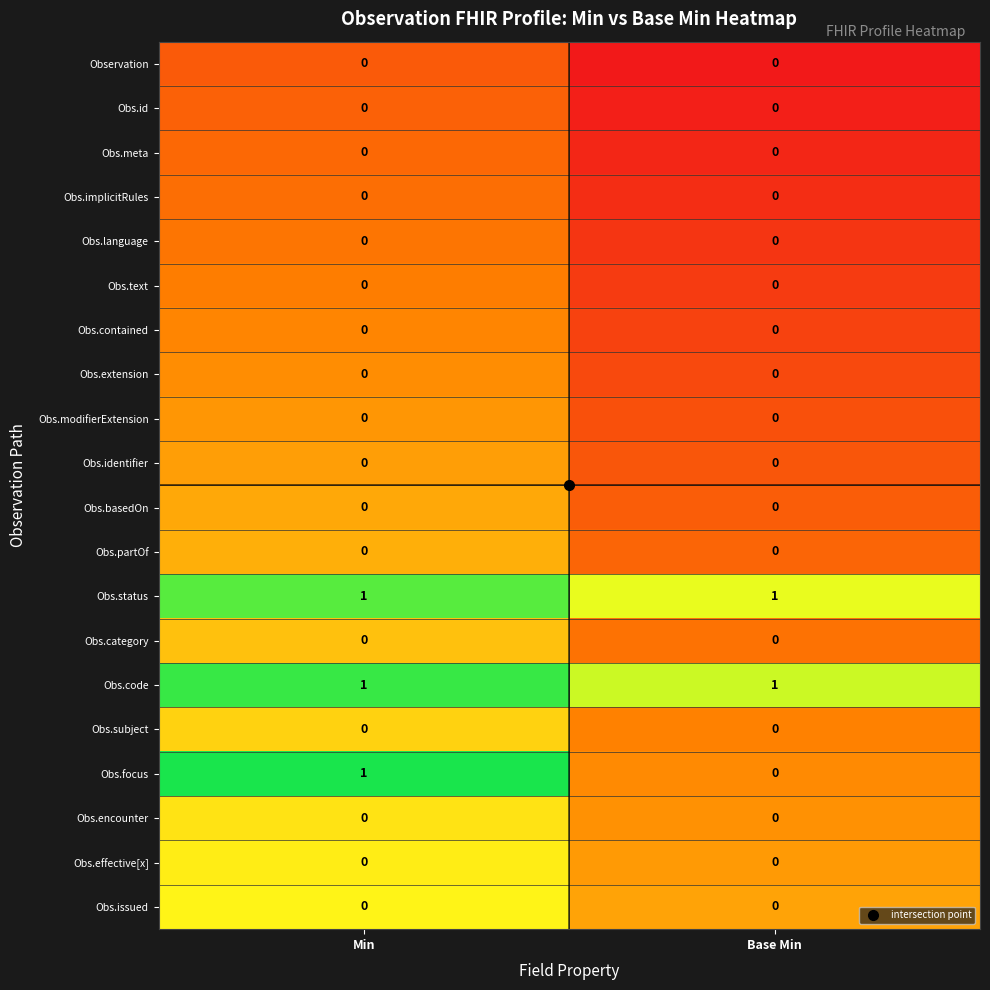

At which category is the sum across all series the highest?

Min